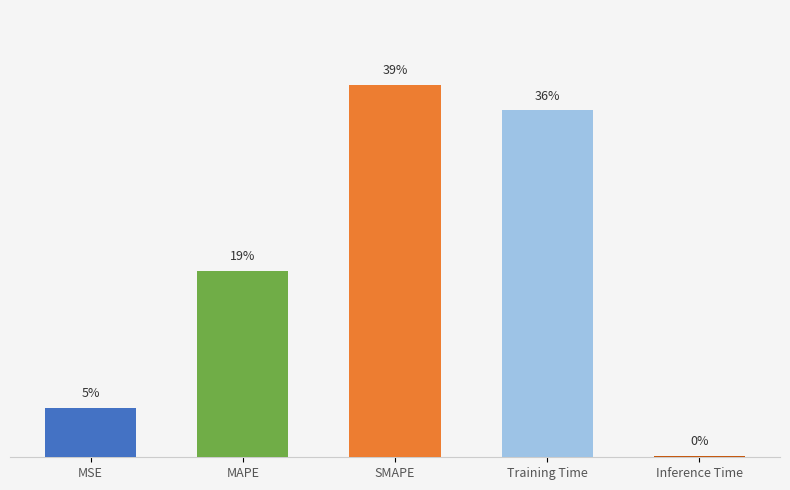

Which has a higher value, MSE or Inference Time?

MSE